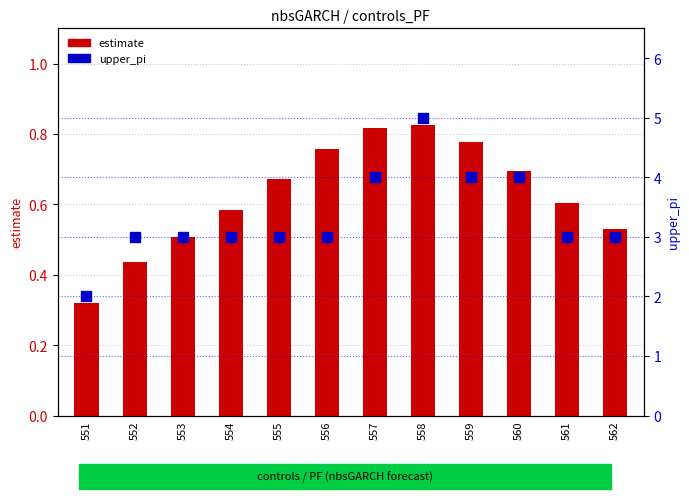

Which series contains the lowest Y value?

estimate